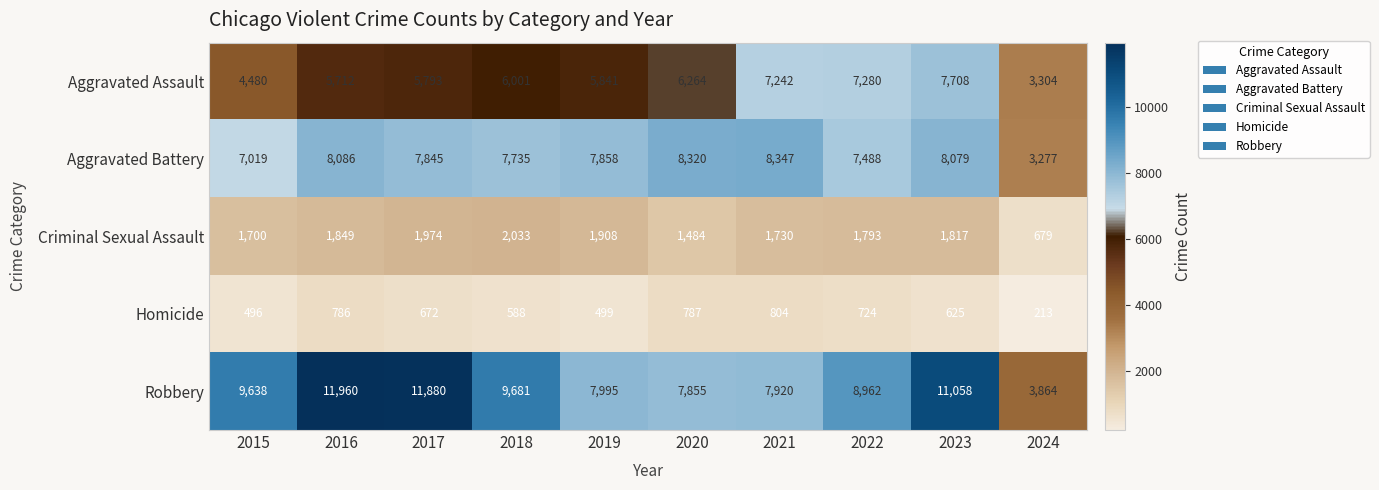

At which category is the sum across all series the highest?

2023